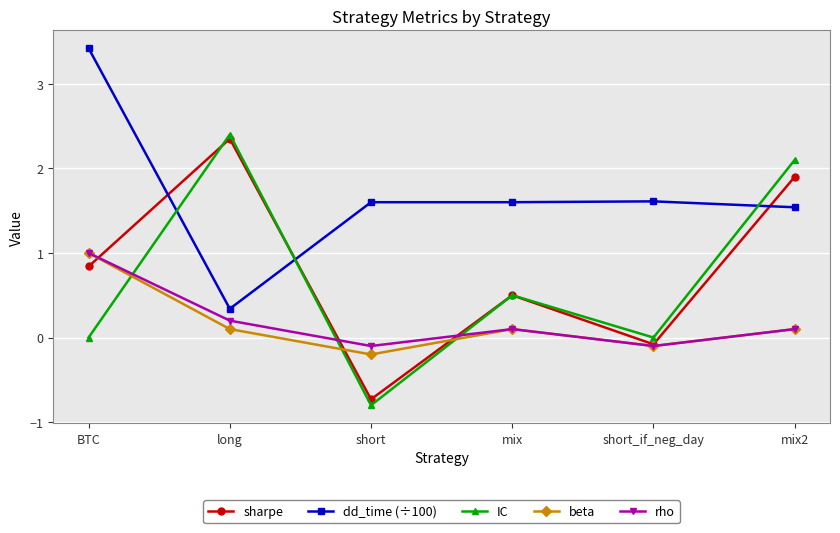

True or false: dd_time (÷100) has more than 2 interior local peaks.

False